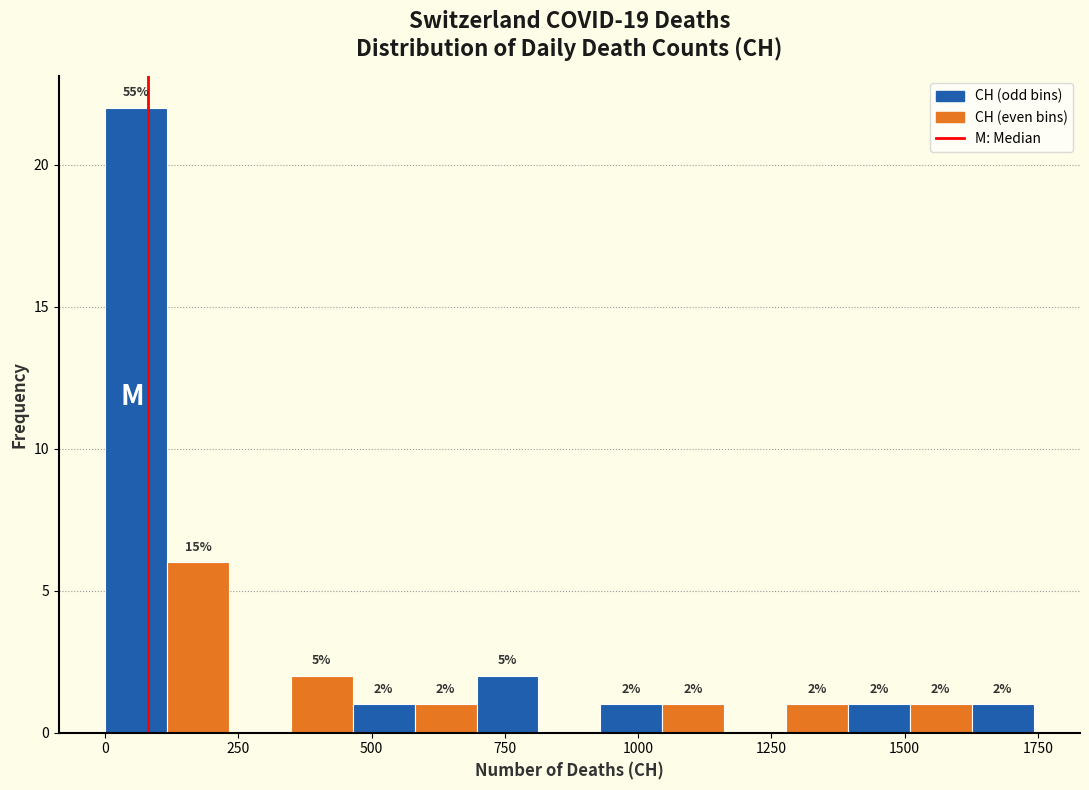

Read against the x-axis, roughly where is the centre of the tallest bar?

50